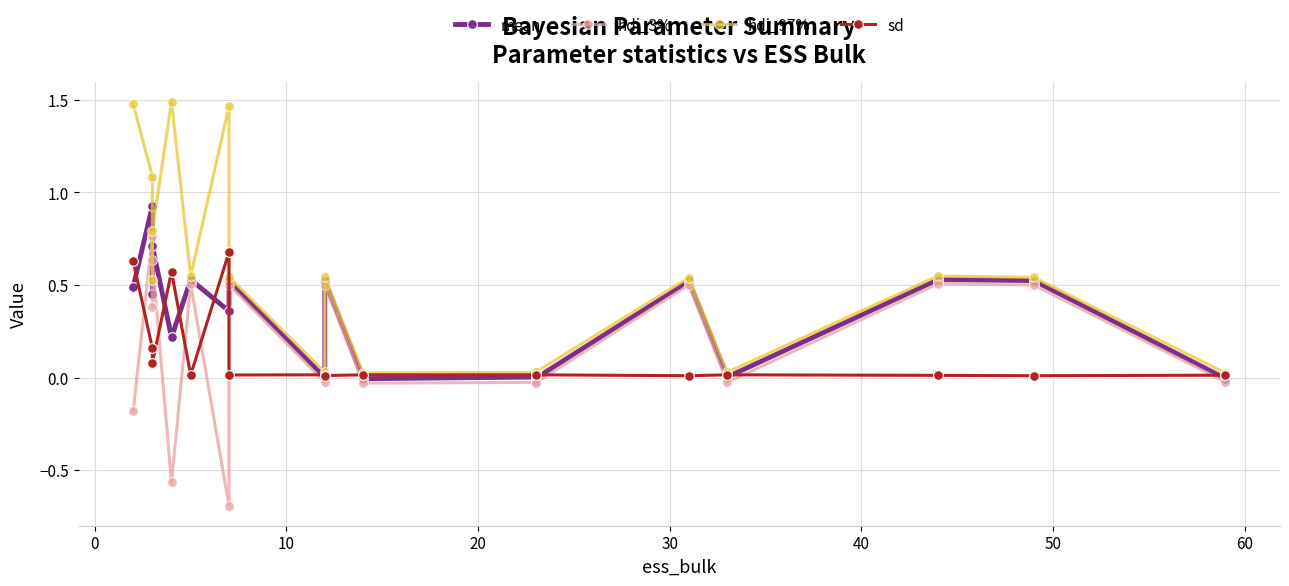

Reading left to right, list all the values displayed in this chart.

mean: 0.5	0.9	0.5	0.7	0.2	0.5	0.4	0.5	0.0	0.5	-0.0	0.0	-0.0	0.5	0.0	0.5	0.5	-0.0
hdi_3%: -0.2	0.8	0.4	0.6	-0.6	0.5	-0.7	0.5	-0.0	0.5	-0.0	-0.0	-0.0	0.5	-0.0	0.5	0.5	-0.0
hdi_97%: 1.5	1.1	0.5	0.8	1.5	0.5	1.5	0.5	0.0	0.5	0.0	0.0	0.0	0.5	0.0	0.5	0.5	0.0
sd: 0.6	0.2	0.1	0.1	0.6	0.0	0.7	0.0	0.0	0.0	0.0	0.0	0.0	0.0	0.0	0.0	0.0	0.0